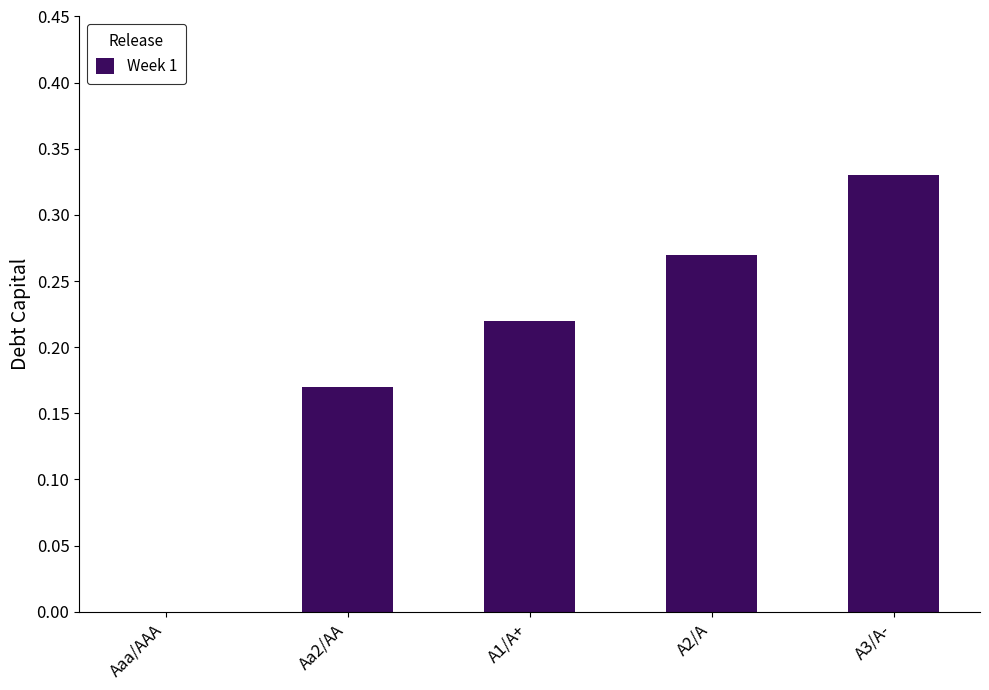

At which category does the chart reach its peak across all series?

A3/A-